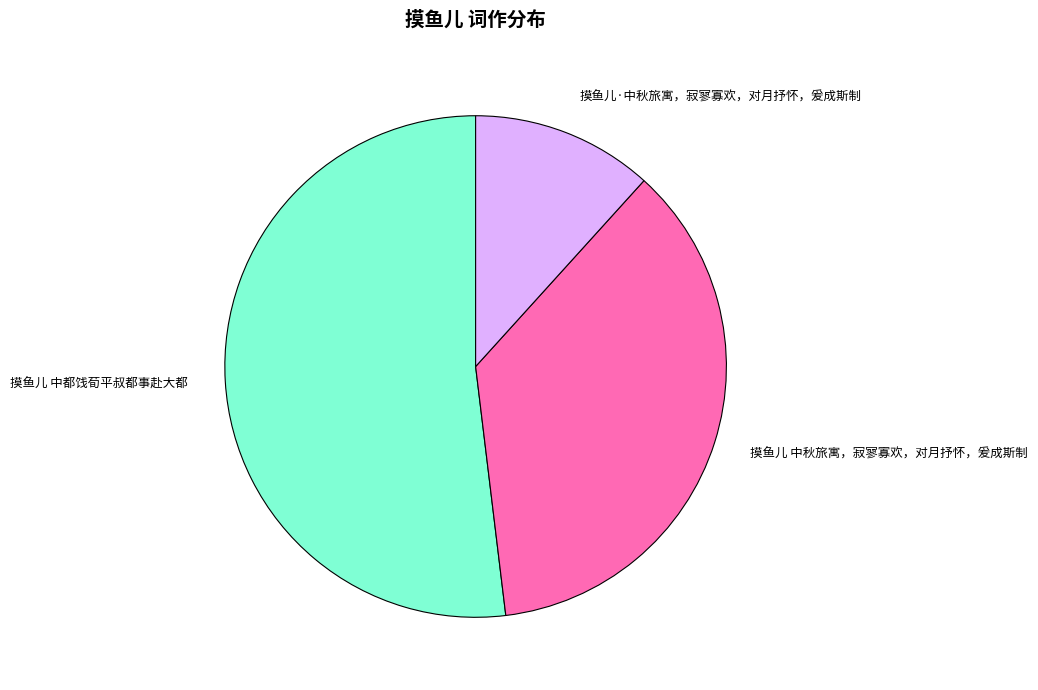

Approximately how many times larger is the value at 摸鱼儿 中秋旅寓，寂寥寡欢，对月抒怀，爰成斯制 compared to 摸鱼儿·中秋旅寓，寂寥寡欢，对月抒怀，爰成斯制?

3.1